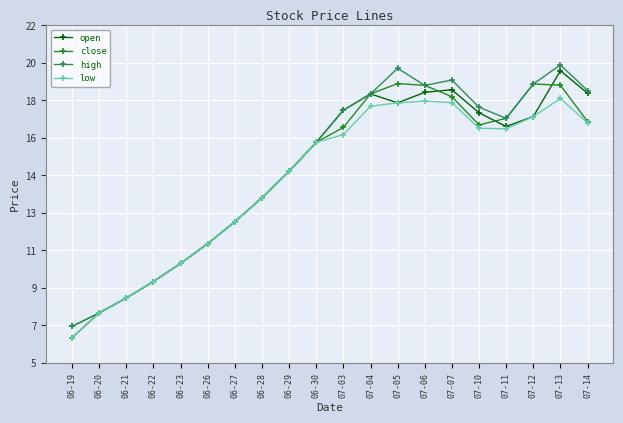

Reading left to right, extract all data points from this chart.

open: 6.3	7.5	8.3	9.1	10.0	11.0	12.1	13.3	14.6	16.1	17.7	18.5	18.1	18.6	18.8	17.6	16.9	17.4	19.7	18.6
close: 6.8	7.5	8.3	9.1	10.0	11.0	12.1	13.3	14.6	16.1	16.9	18.5	19.1	19.0	18.4	17.0	17.3	19.0	19.0	17.1
high: 6.8	7.5	8.3	9.1	10.0	11.0	12.1	13.3	14.6	16.1	17.7	18.5	19.8	19.0	19.2	17.9	17.3	19.0	20.0	18.7
low: 6.3	7.5	8.3	9.1	10.0	11.0	12.1	13.3	14.6	16.1	16.5	17.9	18.1	18.2	18.1	16.8	16.8	17.4	18.3	17.1